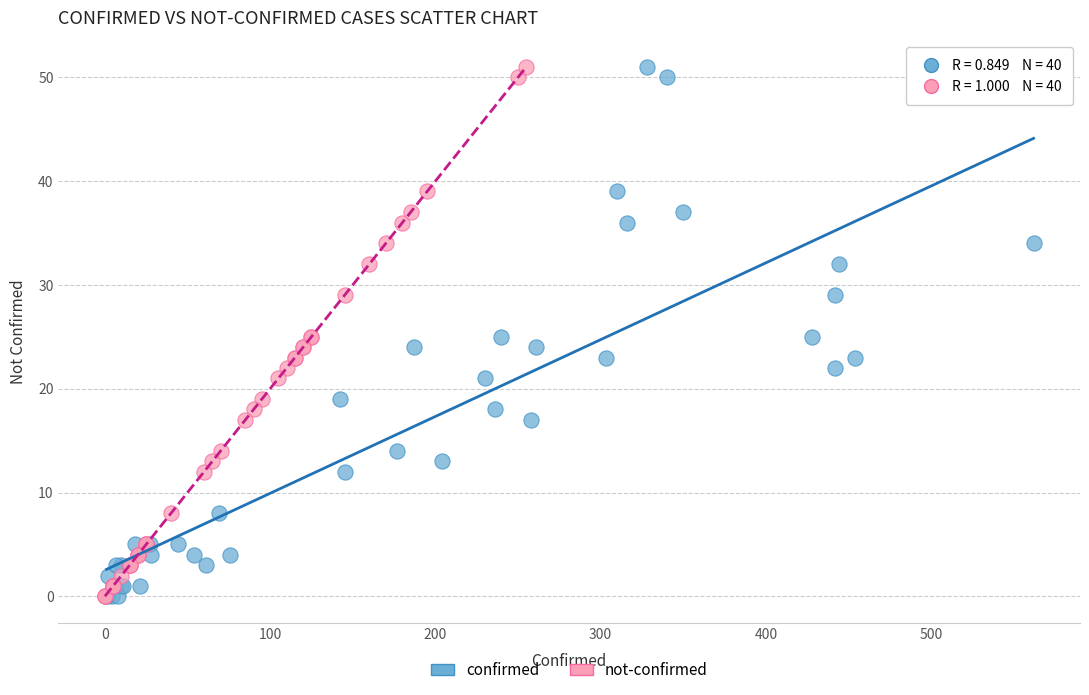

What are all the series names shown in the legend?

confirmed, not-confirmed